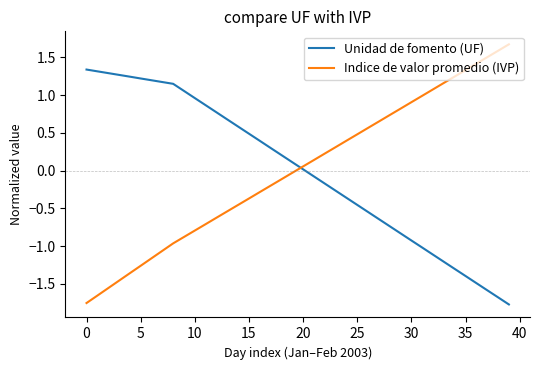

Count the number of data series in this chart.

2